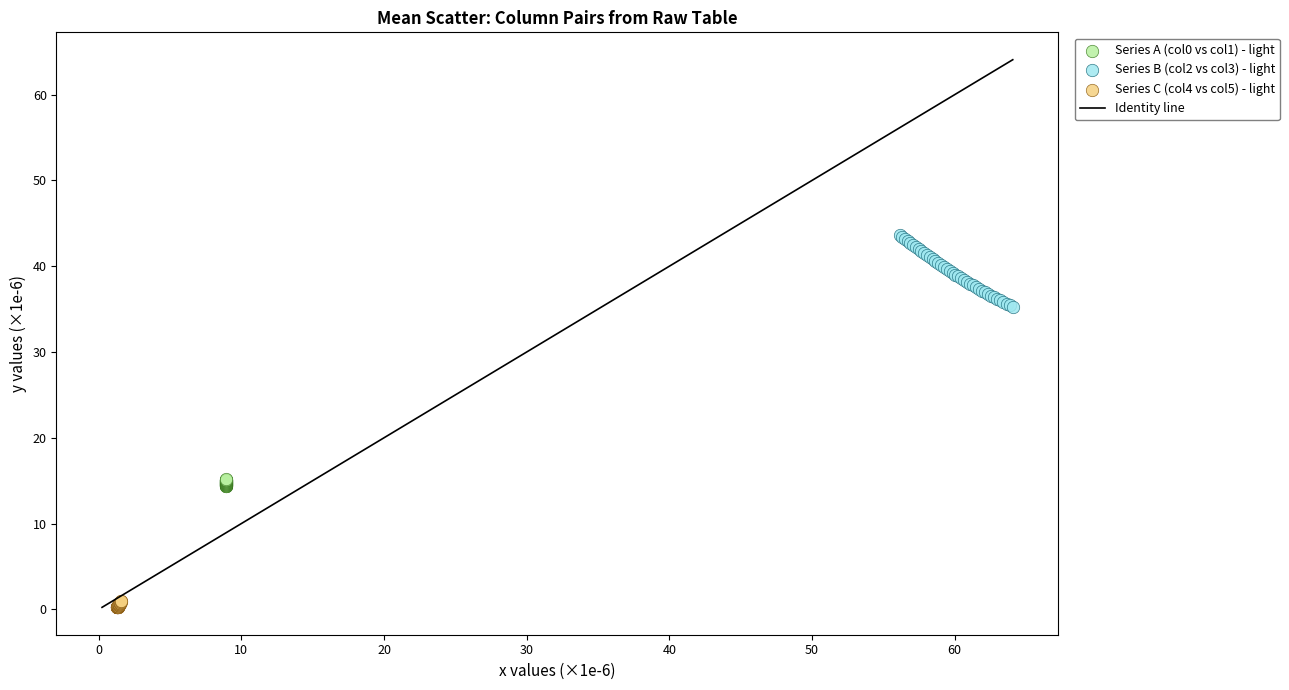

Which series has the largest Y range (max minus min)?

Series B (col2 vs col3) - light